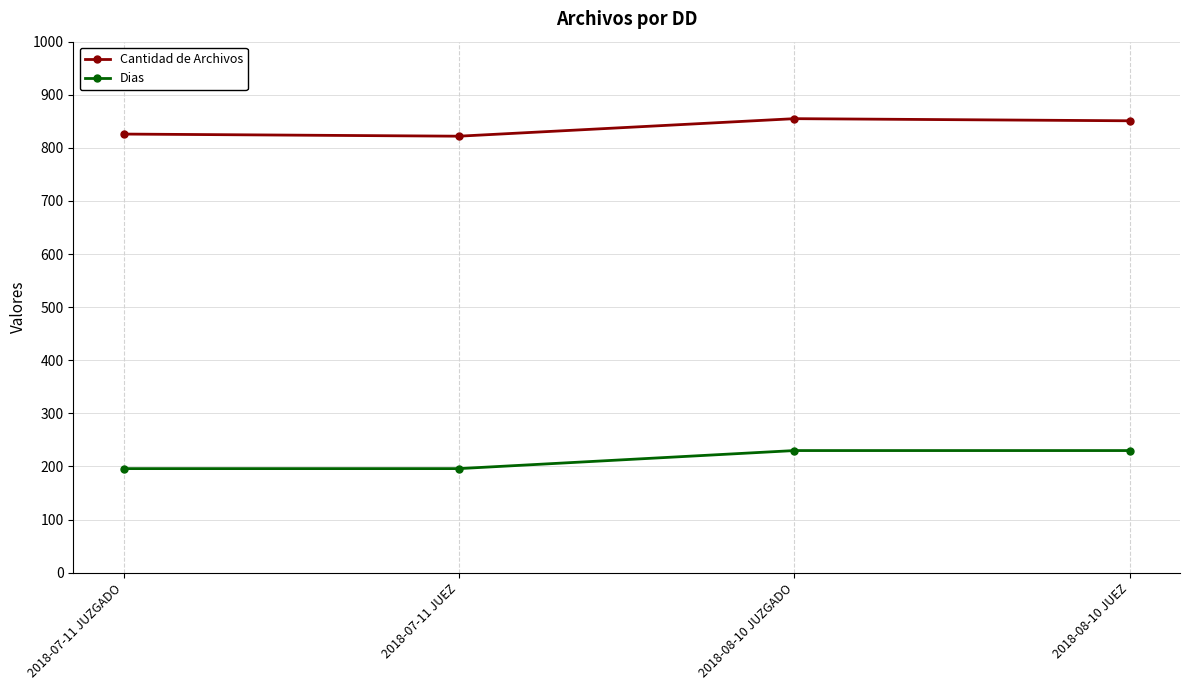

Rank the series by their maximum value, from lowest to highest.

Dias, Cantidad de Archivos